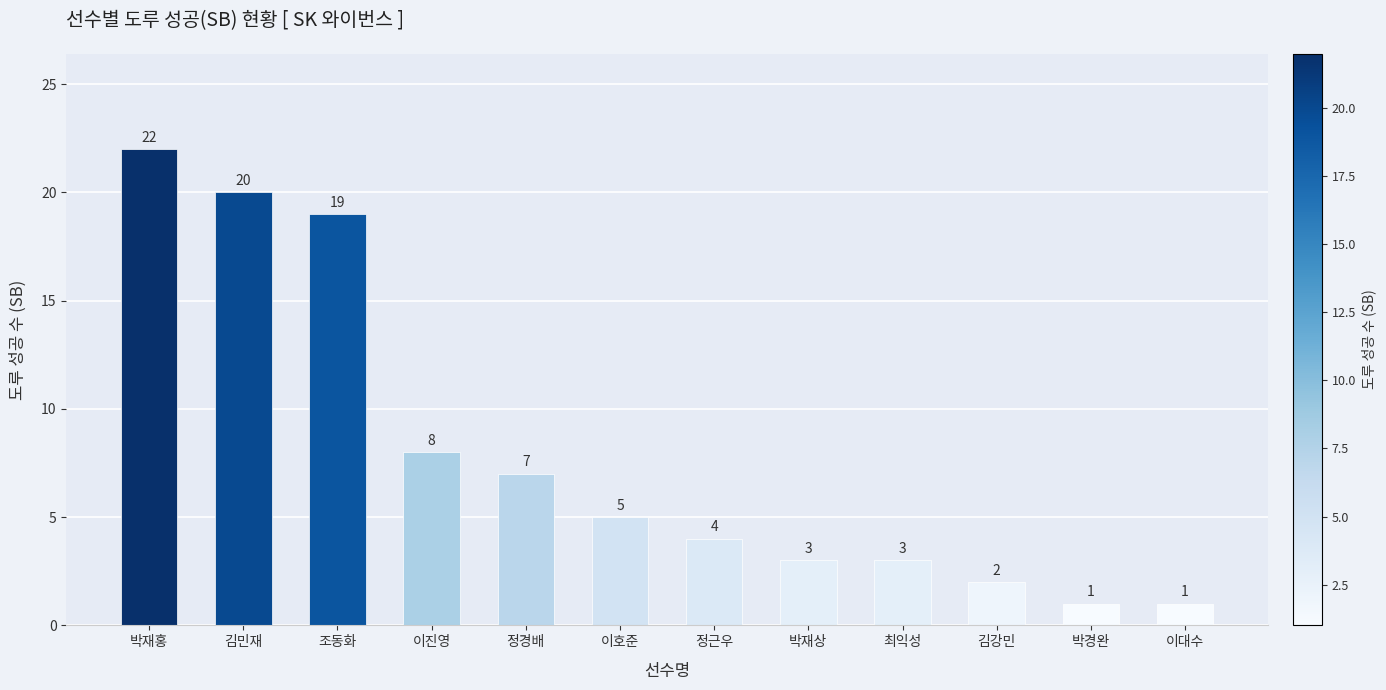

What is the difference between the values at 조동화 and 이대수?

18